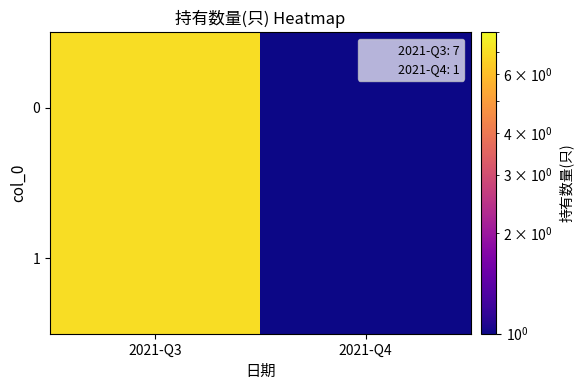

Reading left to right, what are all the values shown in this chart?

2021-Q3=7	2021-Q4=1